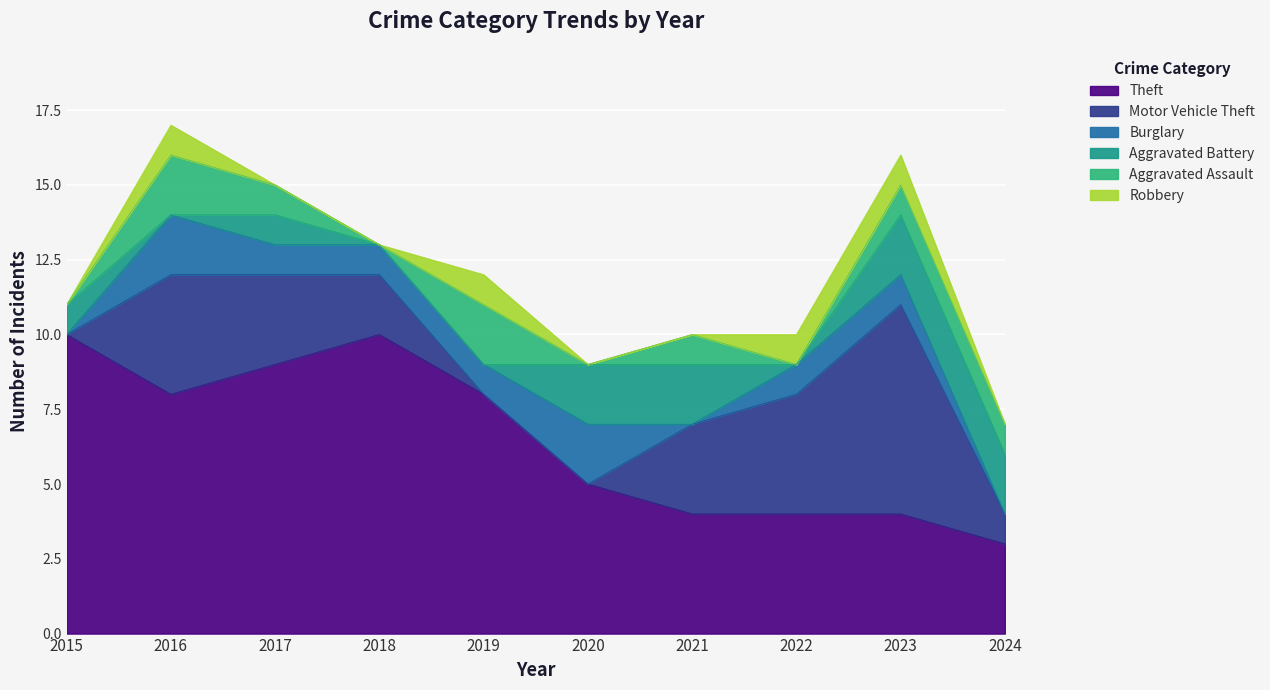

Is the value of Aggravated Assault at 2023 greater than the value of Burglary at 2024?

Yes